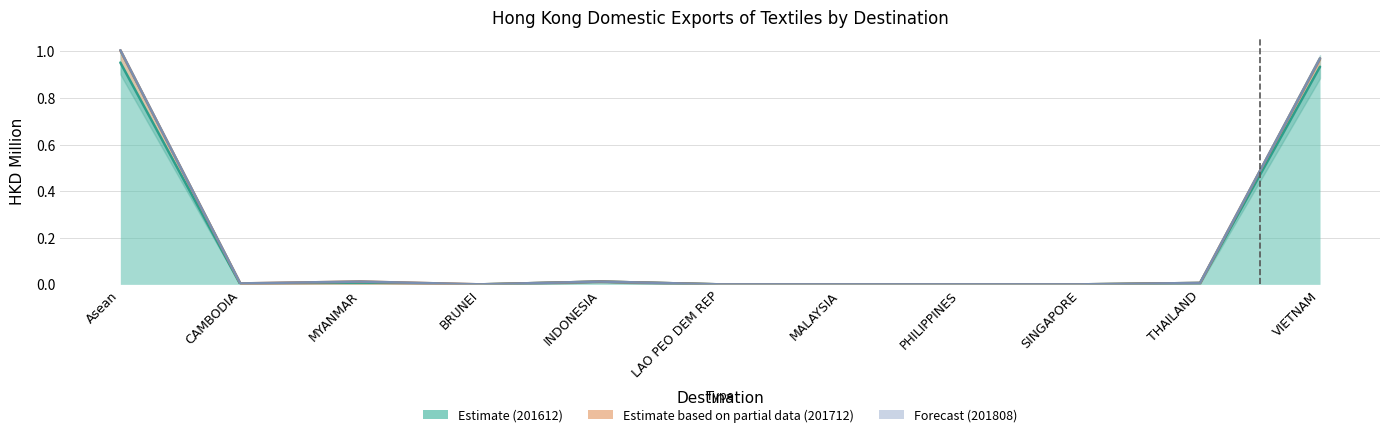

Which series has the largest range (max minus min)?

201808